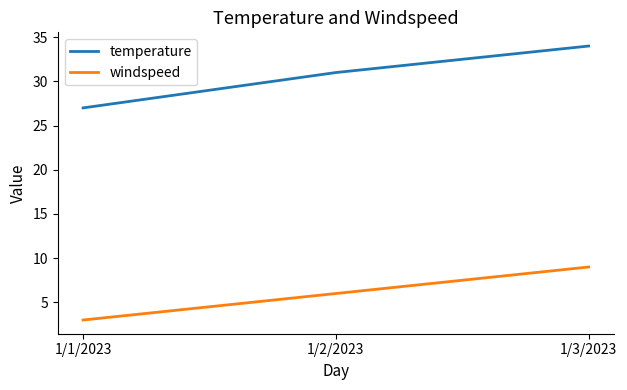

How many values in the windspeed series are below 6?

1